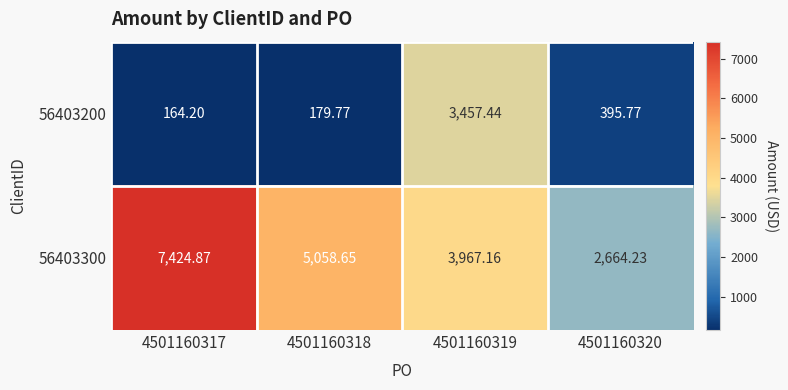

How many data points does each series have?

4